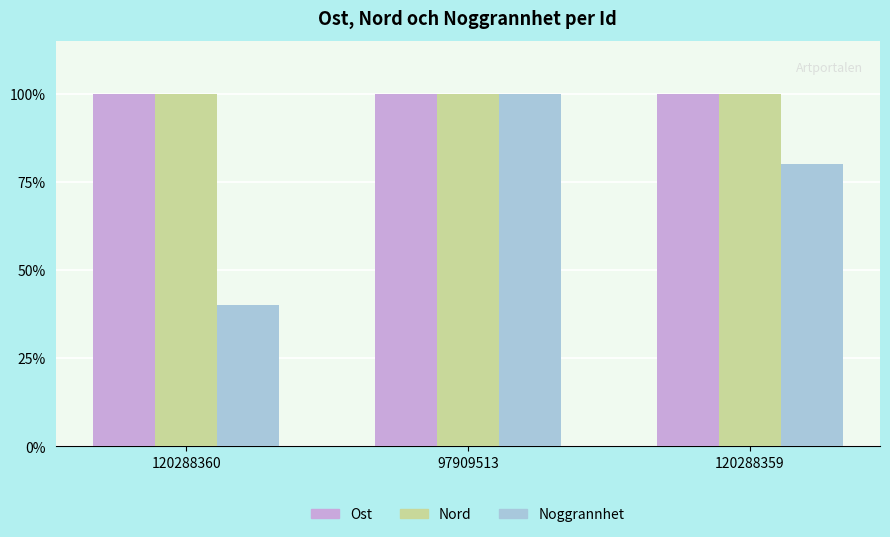

Which series has the widest spread of values?

Noggrannhet